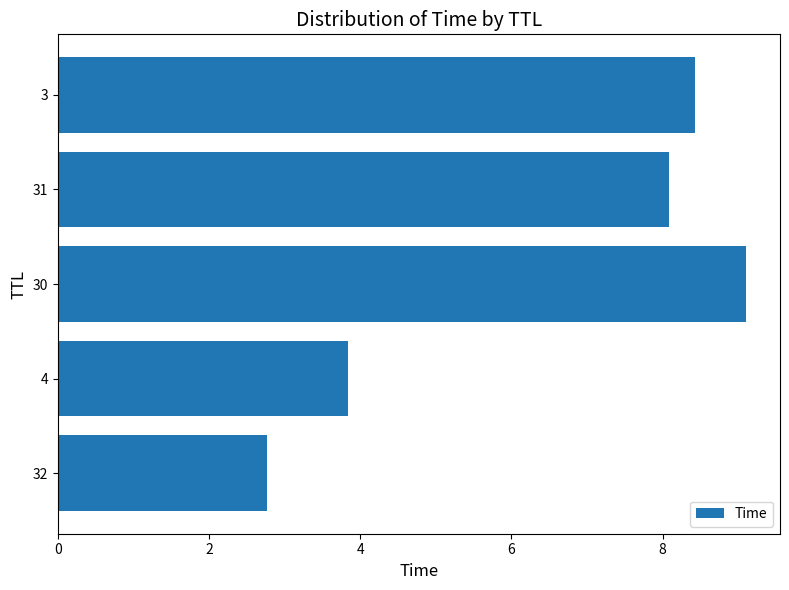

What is the difference between the second highest and minimum values?

5.7